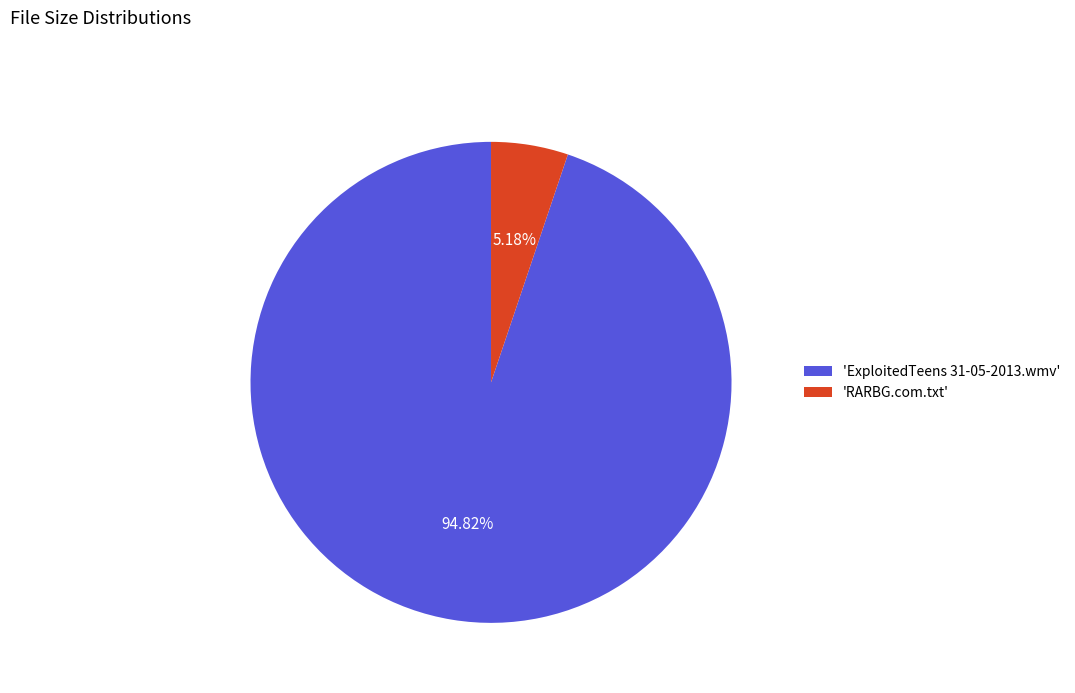

Do 'RARBG.com.txt' and 'ExploitedTeens 31-05-2013.wmv' together represent more than half of the pie?

Yes